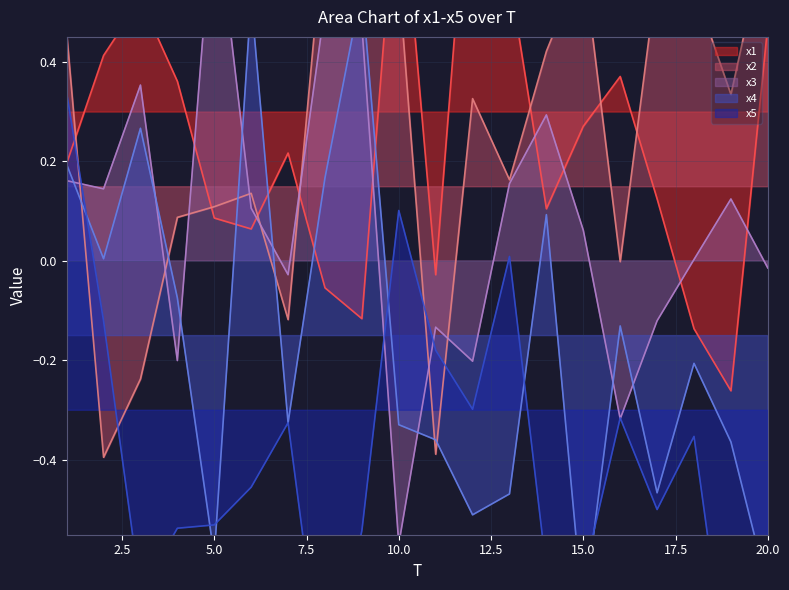

Does the chart have visible grid lines?

Yes